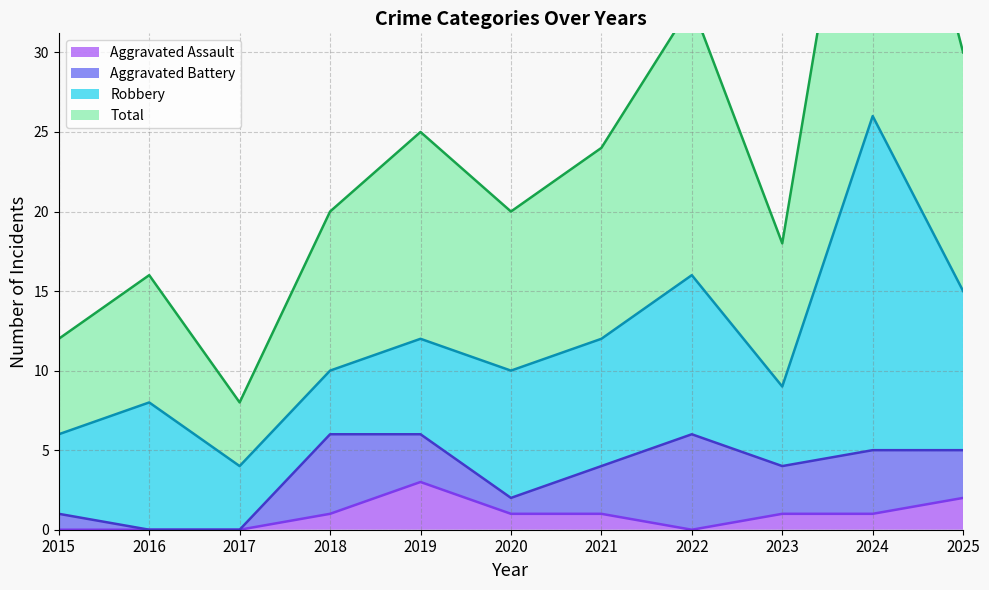

At which label does Aggravated Assault reach its peak?

2019